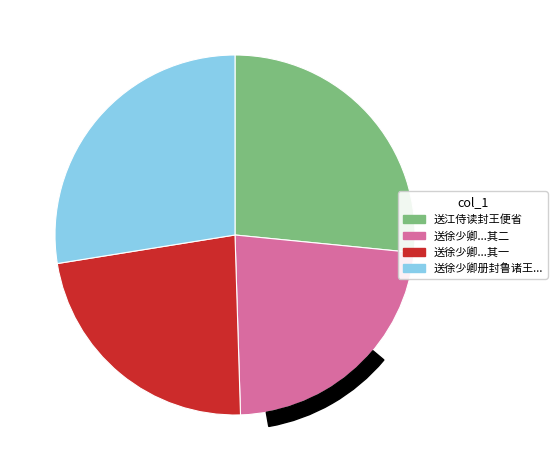

How many slices are in this pie chart?

4